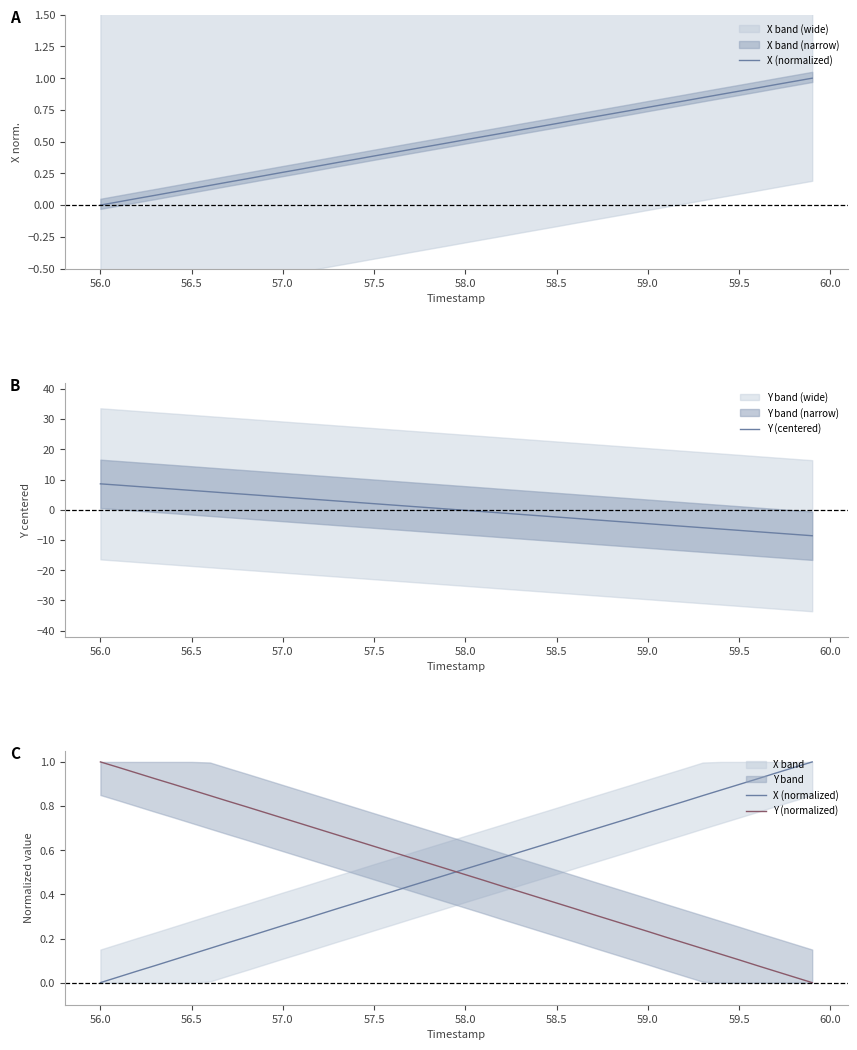

What is the maximum value for Y (centered)?

8.6